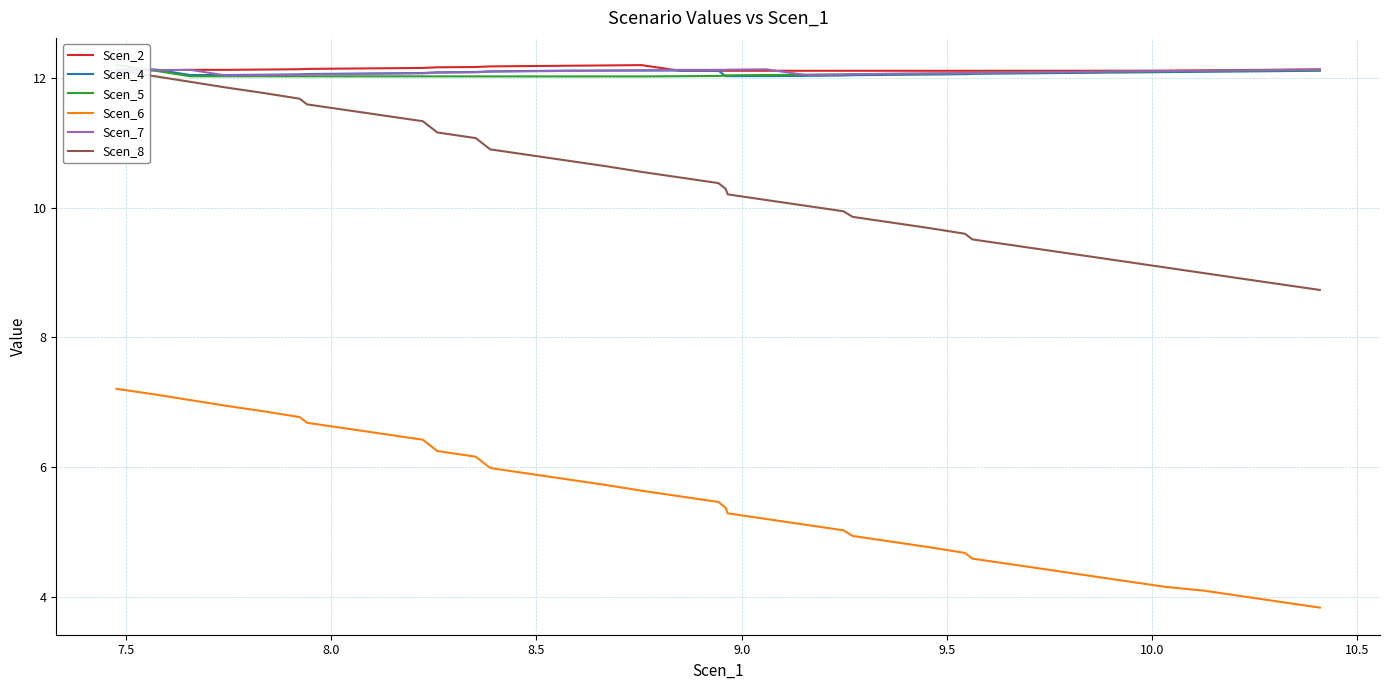

What is the maximum value for Scen_4?

12.1